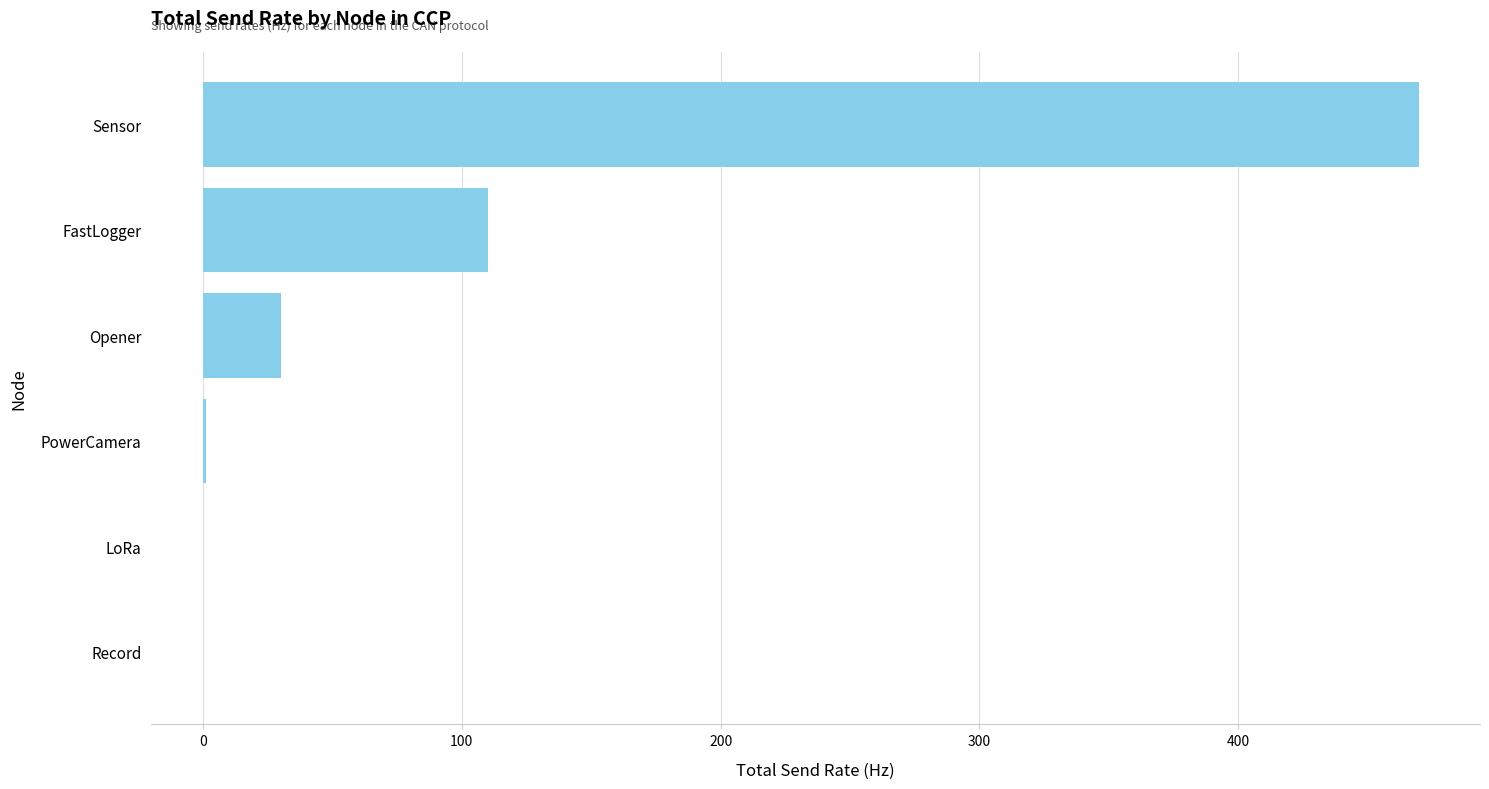

What is the maximum value shown in the chart?

470